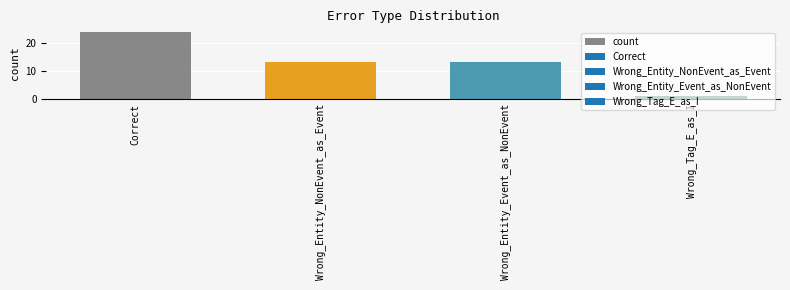

Reading right to left, extract all data points from this chart.

Wrong_Tag_E_as_I=1	Wrong_Entity_Event_as_NonEvent=13	Wrong_Entity_NonEvent_as_Event=13	Correct=24